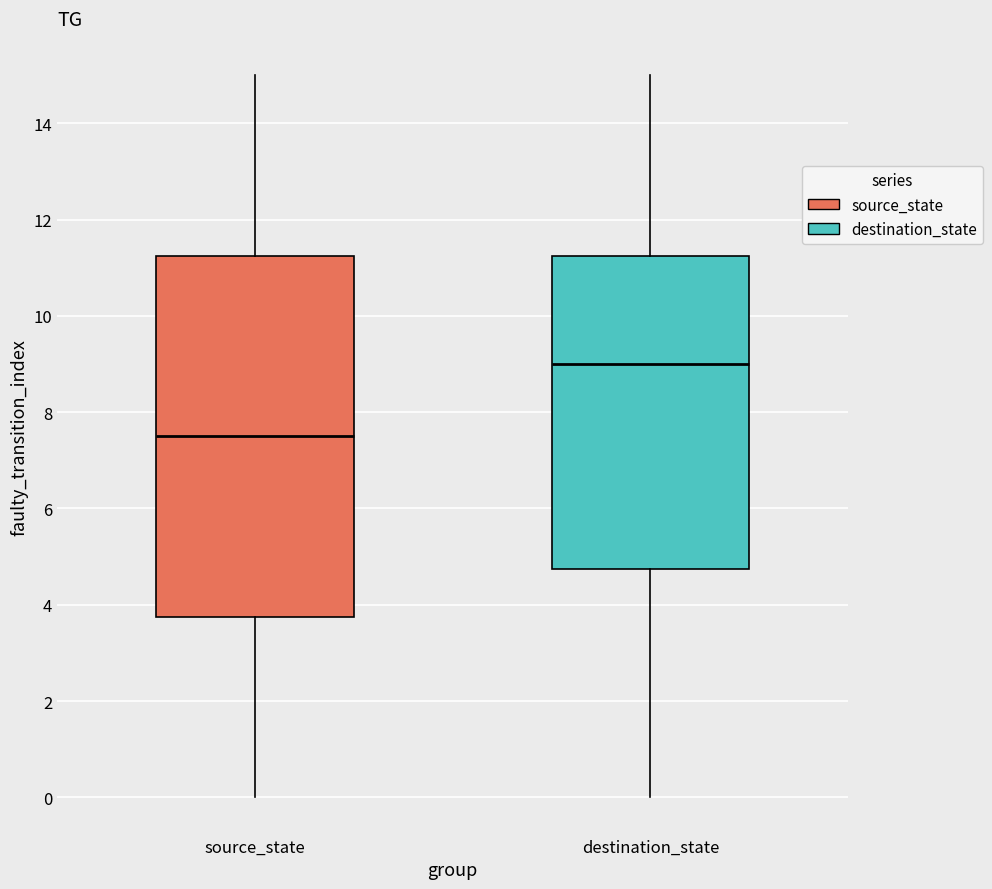

Which box has the highest median line?

destination_state